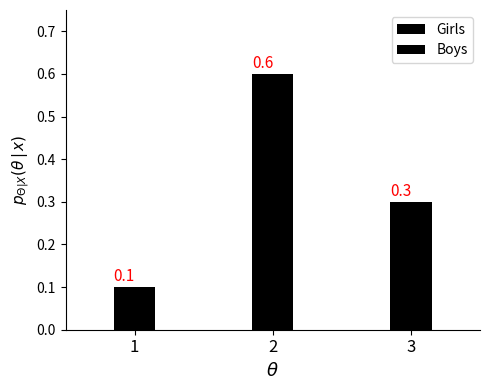

Between 1 and 2, which series saw the biggest shift?

Girls